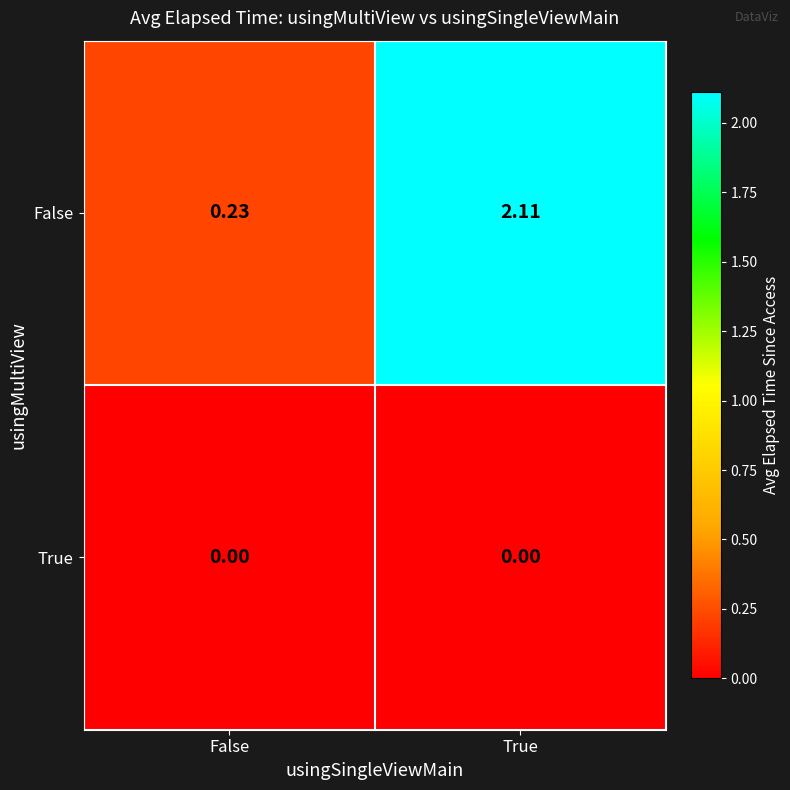

List the series in order of their overall mean, highest first.

False, True